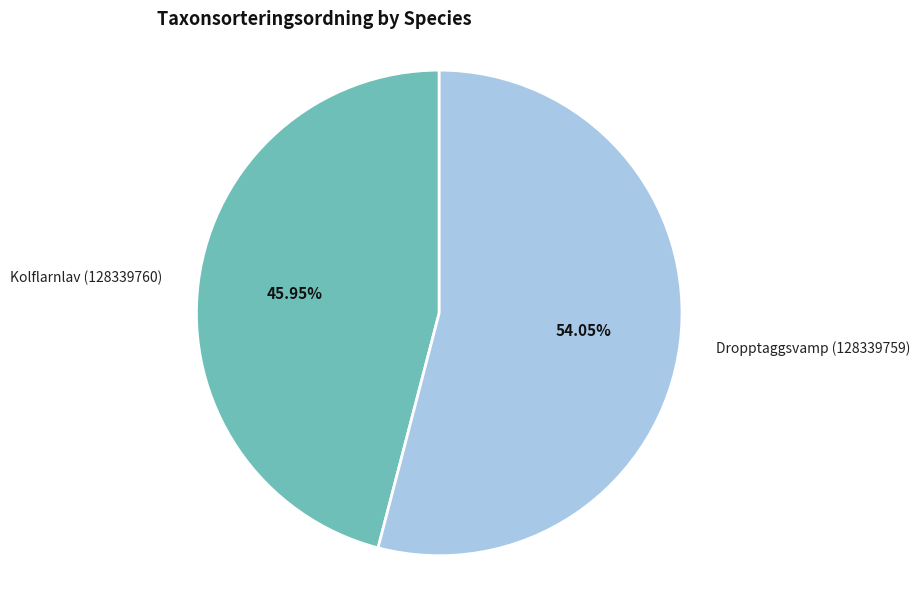

Combined, do Dropptaggsvamp (128339759) and Kolflarnlav (128339760) account for over 50%?

Yes